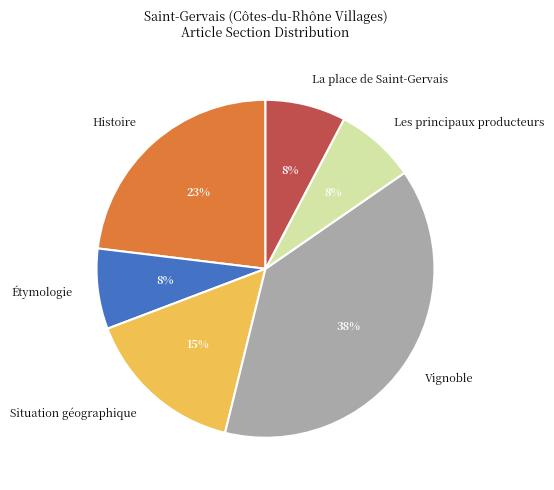

The La place de Saint-Gervais slice represents 8% of the pie. True or false?

True